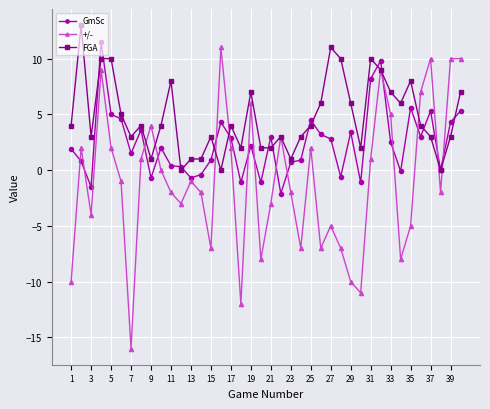

True or false: +/- has more than 1 points higher than both neighbors.

True